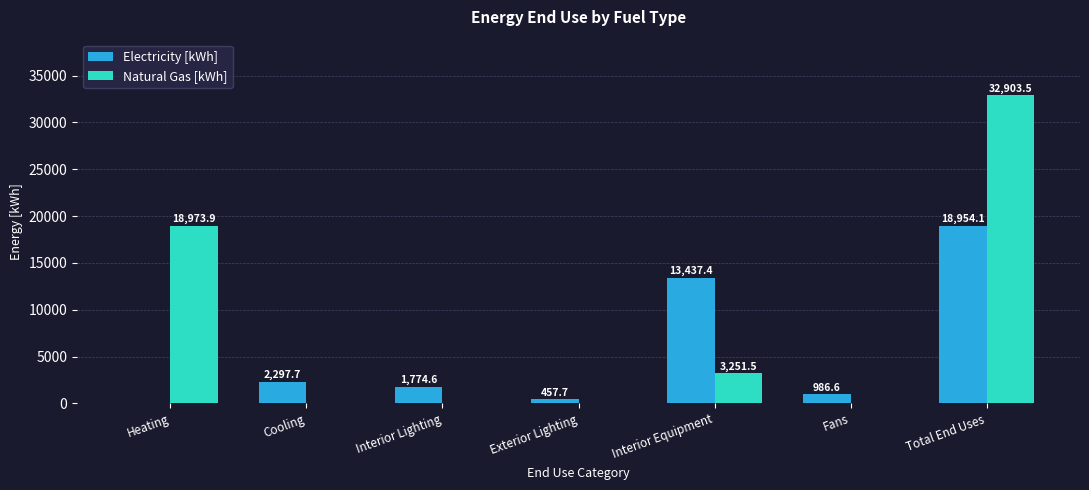

Which label corresponds to the largest value in the chart?

Total End Uses